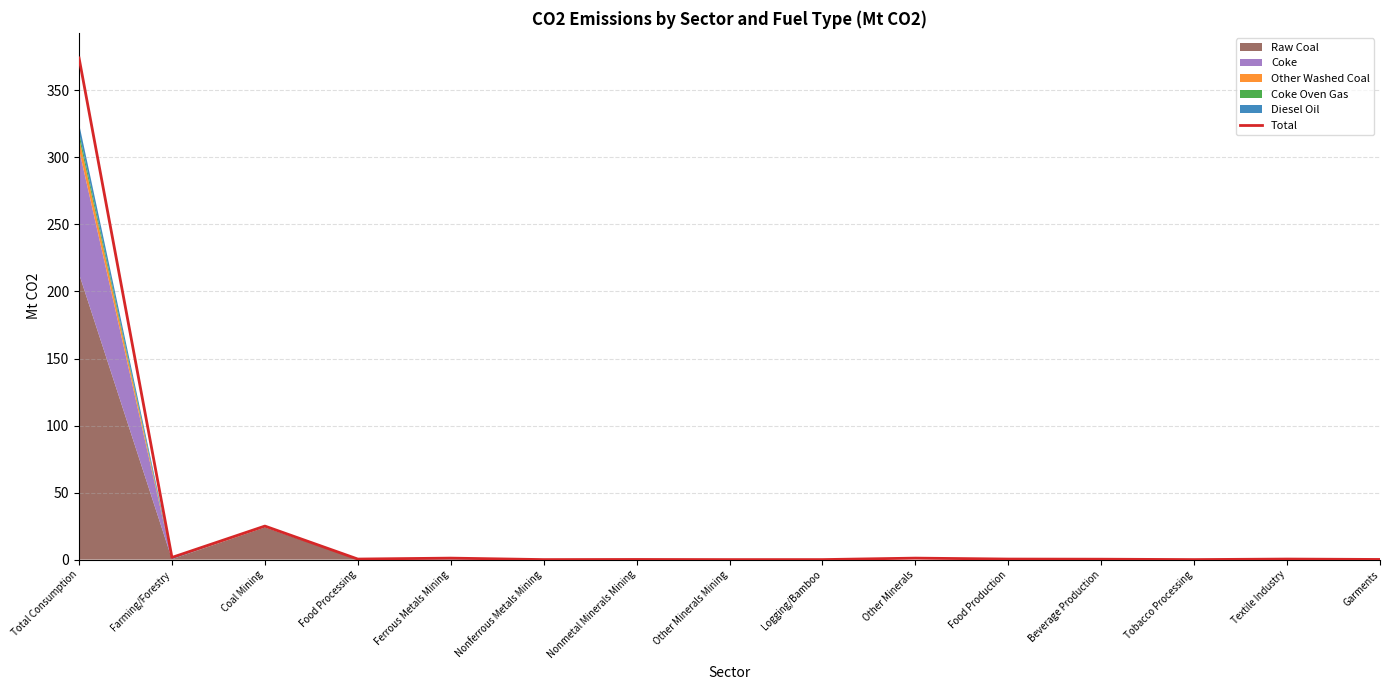

Rank the categories by value from highest to lowest.

Total Consumption, Coal Mining, Farming/Forestry, Ferrous Metals Mining, Other Minerals, Food Processing, Food Production, Textile Industry, Beverage Production, Nonmetal Minerals Mining, Garments, Nonferrous Metals Mining, Other Minerals Mining, Logging/Bamboo, Tobacco Processing